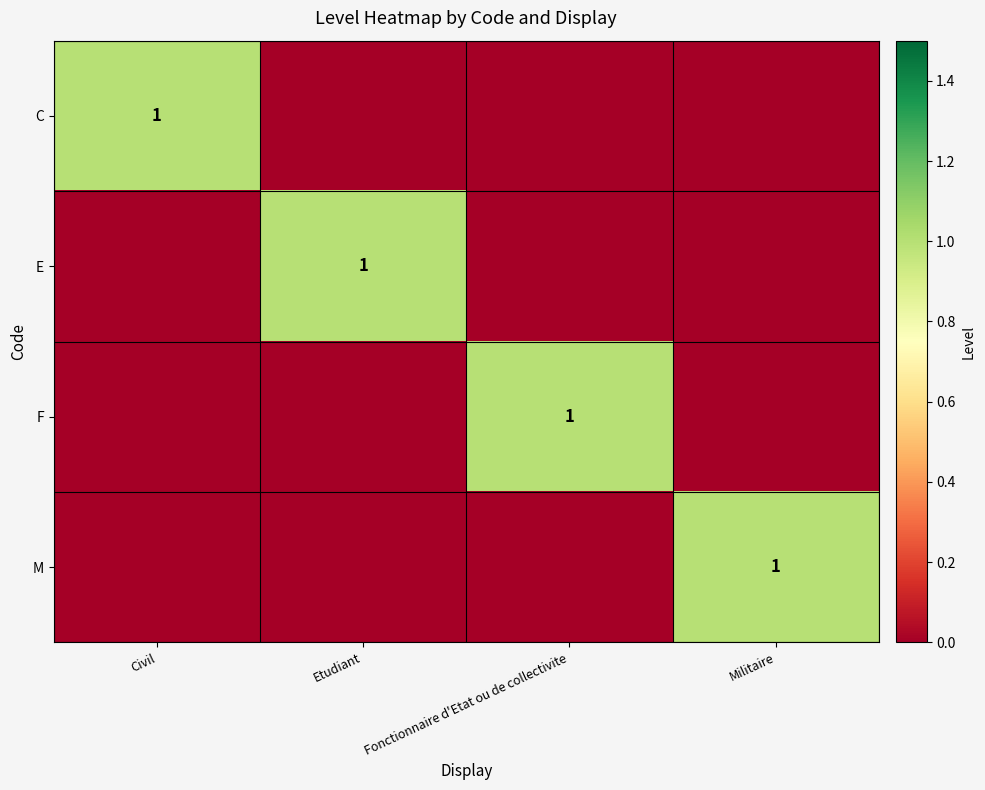

At how many categories does at least one series exceed 0?

4